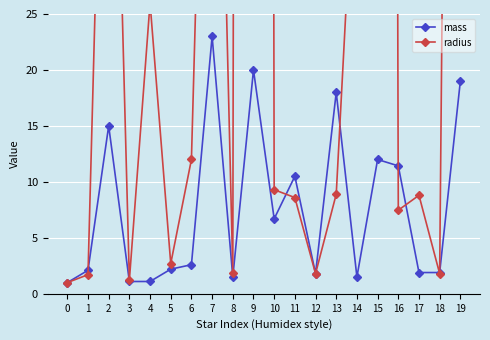

The value of radius at 4 is 17.5. True or false?

False